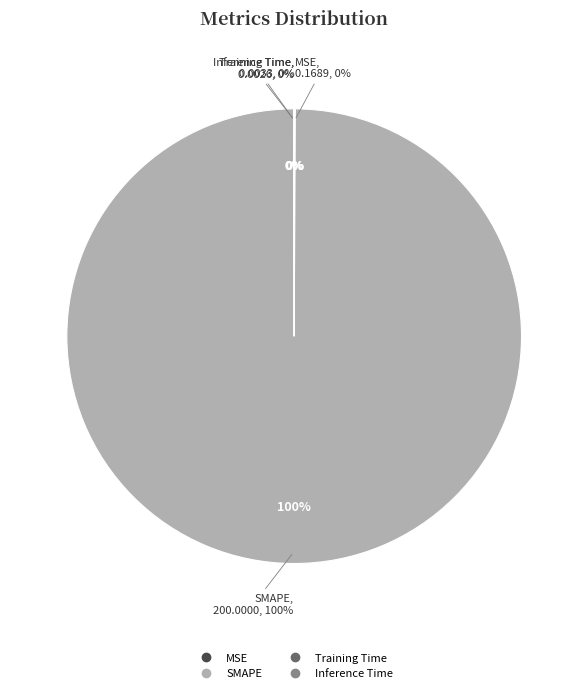

Is it true that MSE is 0% of the pie?

True